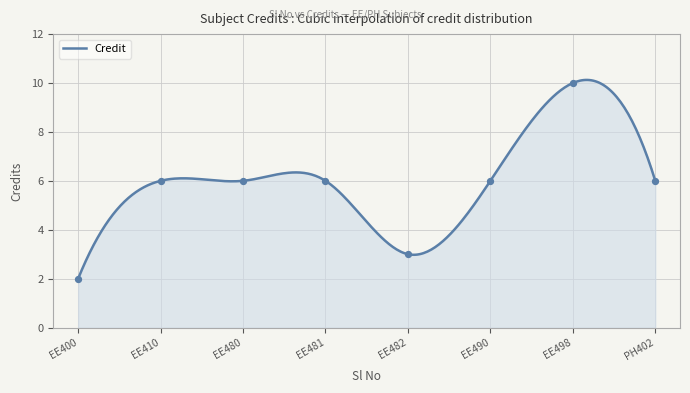

What is the maximum value for Credit?

10.1